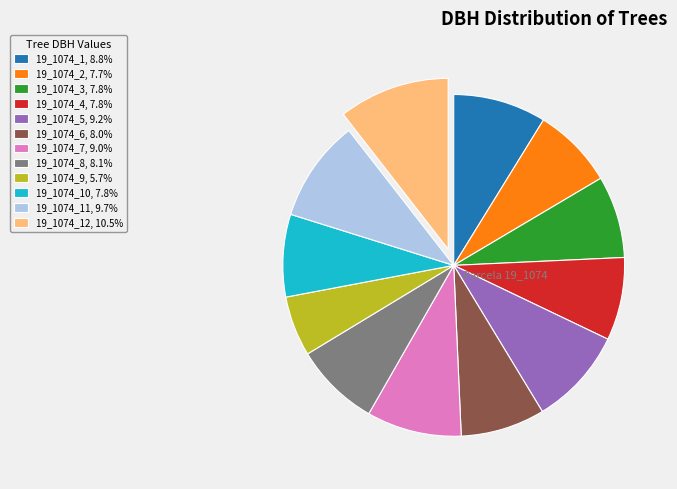

What is the ratio of the value at 19_1074_3, 7.8% to the value at 19_1074_5, 9.2%?

0.8